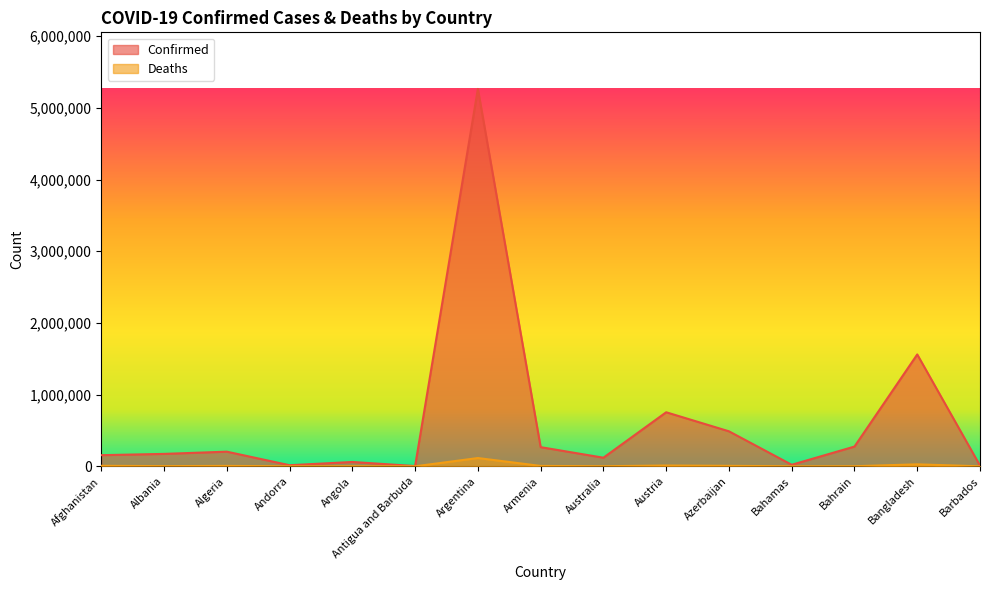

True or false: Confirmed and Deaths cross at least once.

False